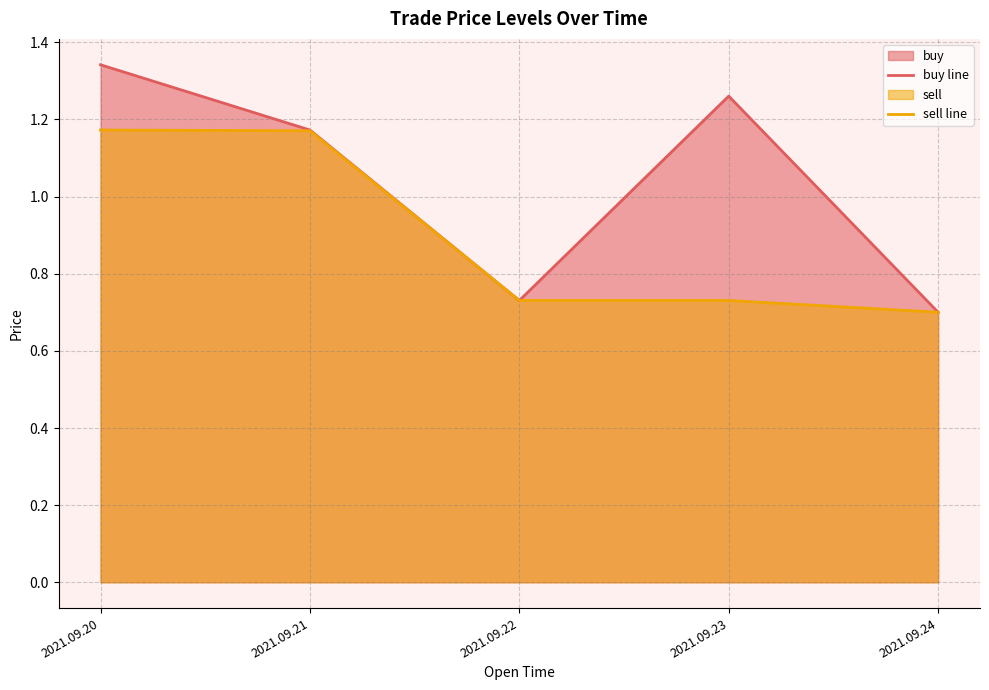

True or false: buy line and sell line cross at least once.

False